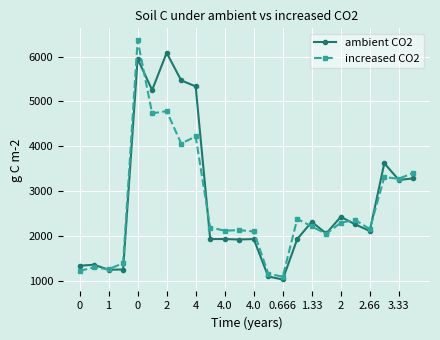

What is the lowest value of the increased CO2 series?

1096.9